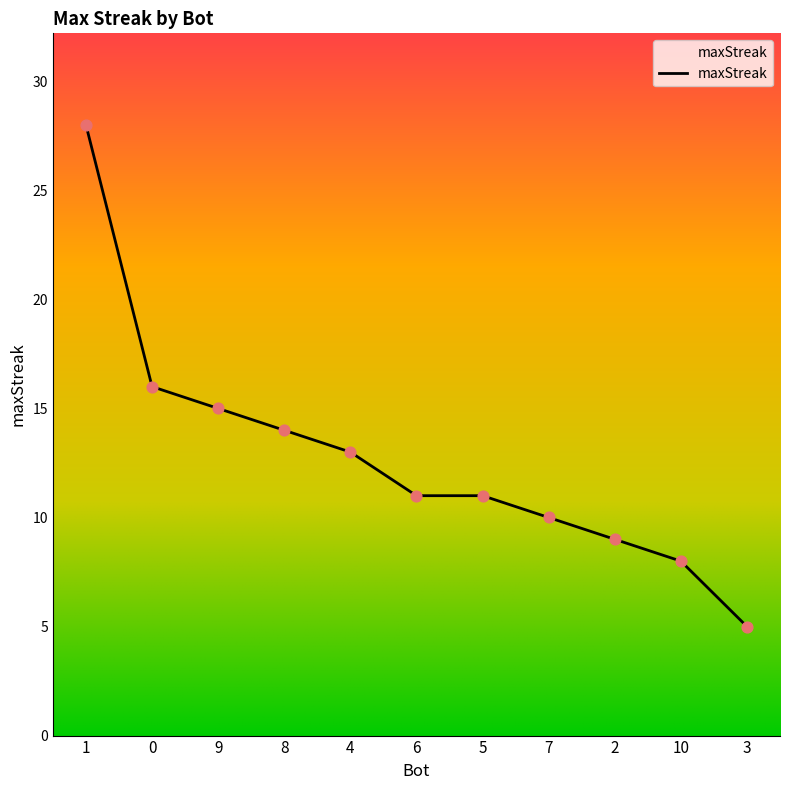

What is the change in value from 0 to 6?

-5